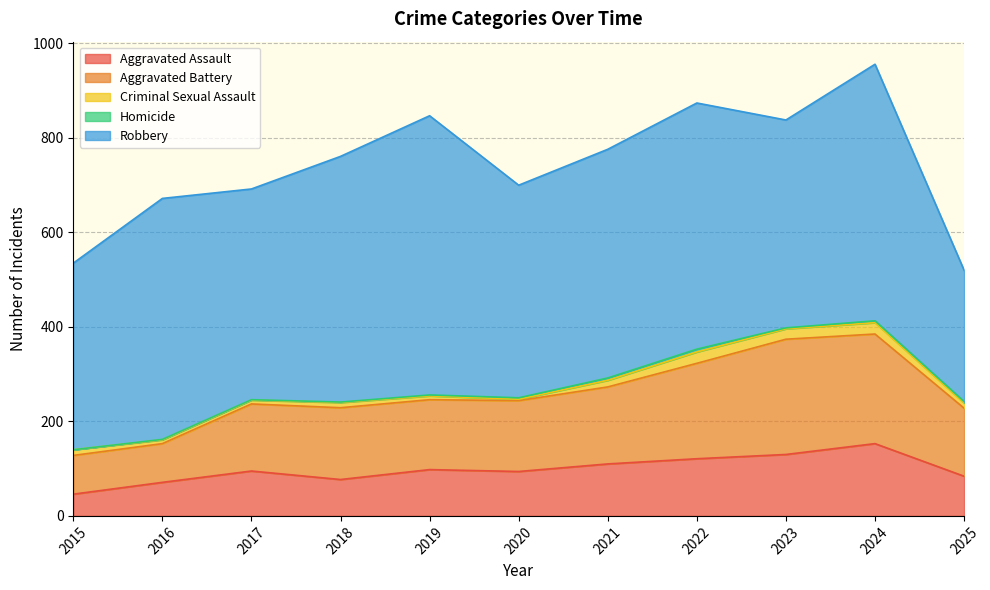

At which category is the sum across all series the highest?

2024